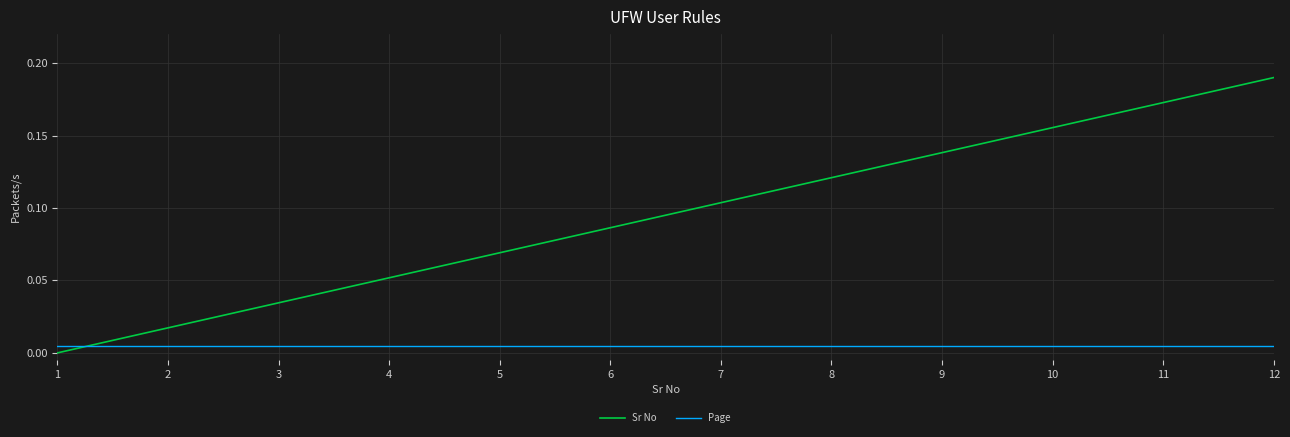

Rank the series at 6 from lowest to highest value.

Page, Sr No